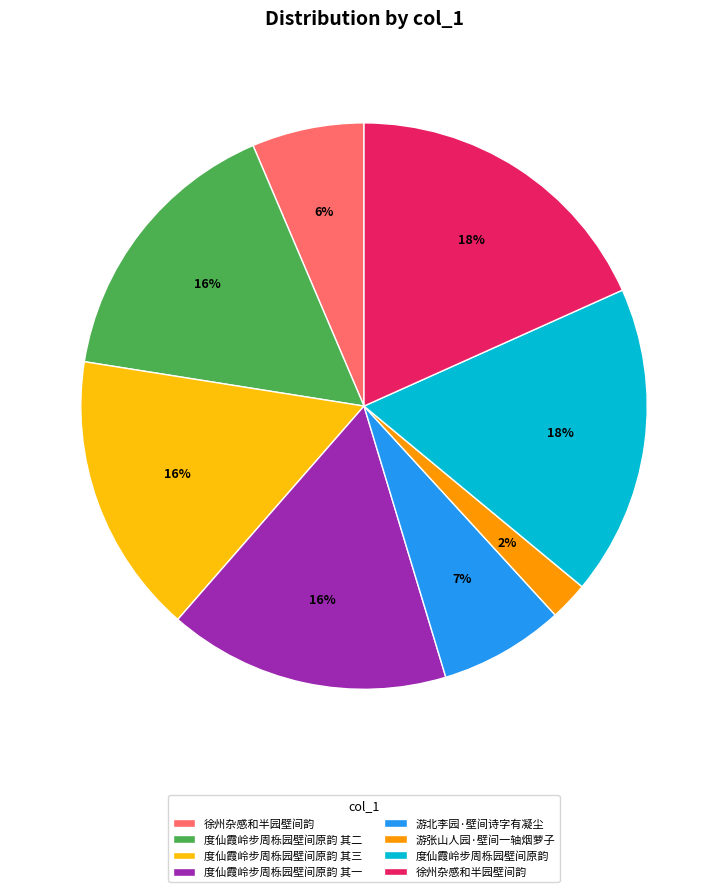

To the nearest percent, what is the average slice percentage?

12%